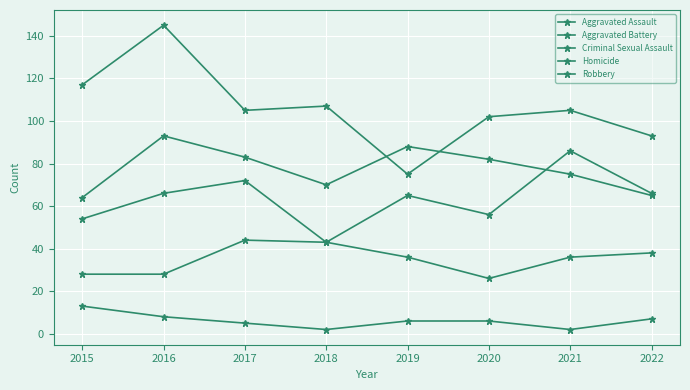

At how many categories does at least one series exceed 137?

1